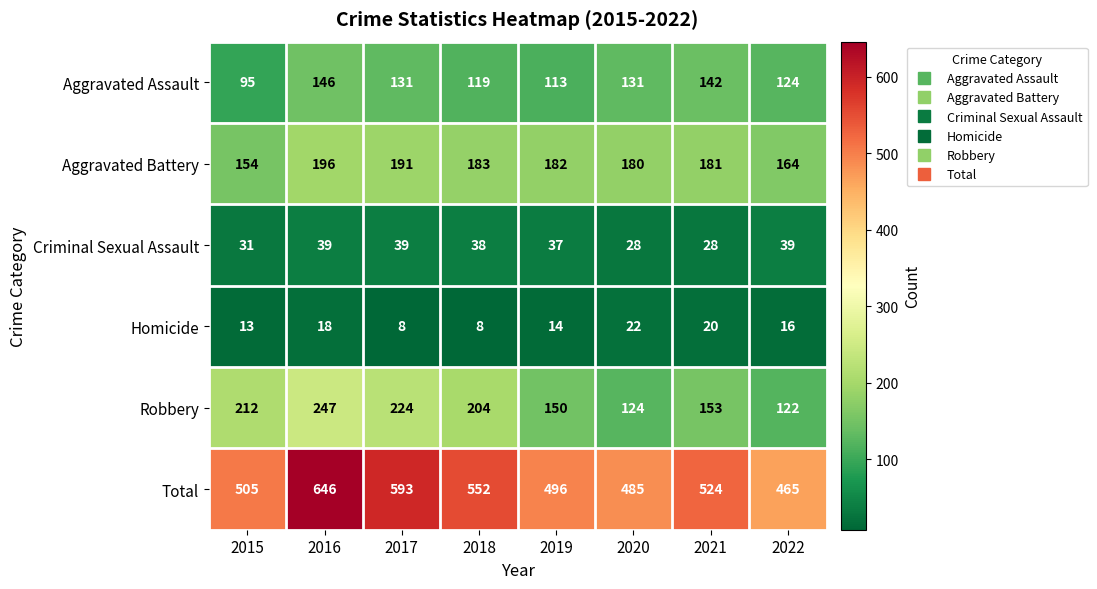

Which category has the highest value across all series?

2016